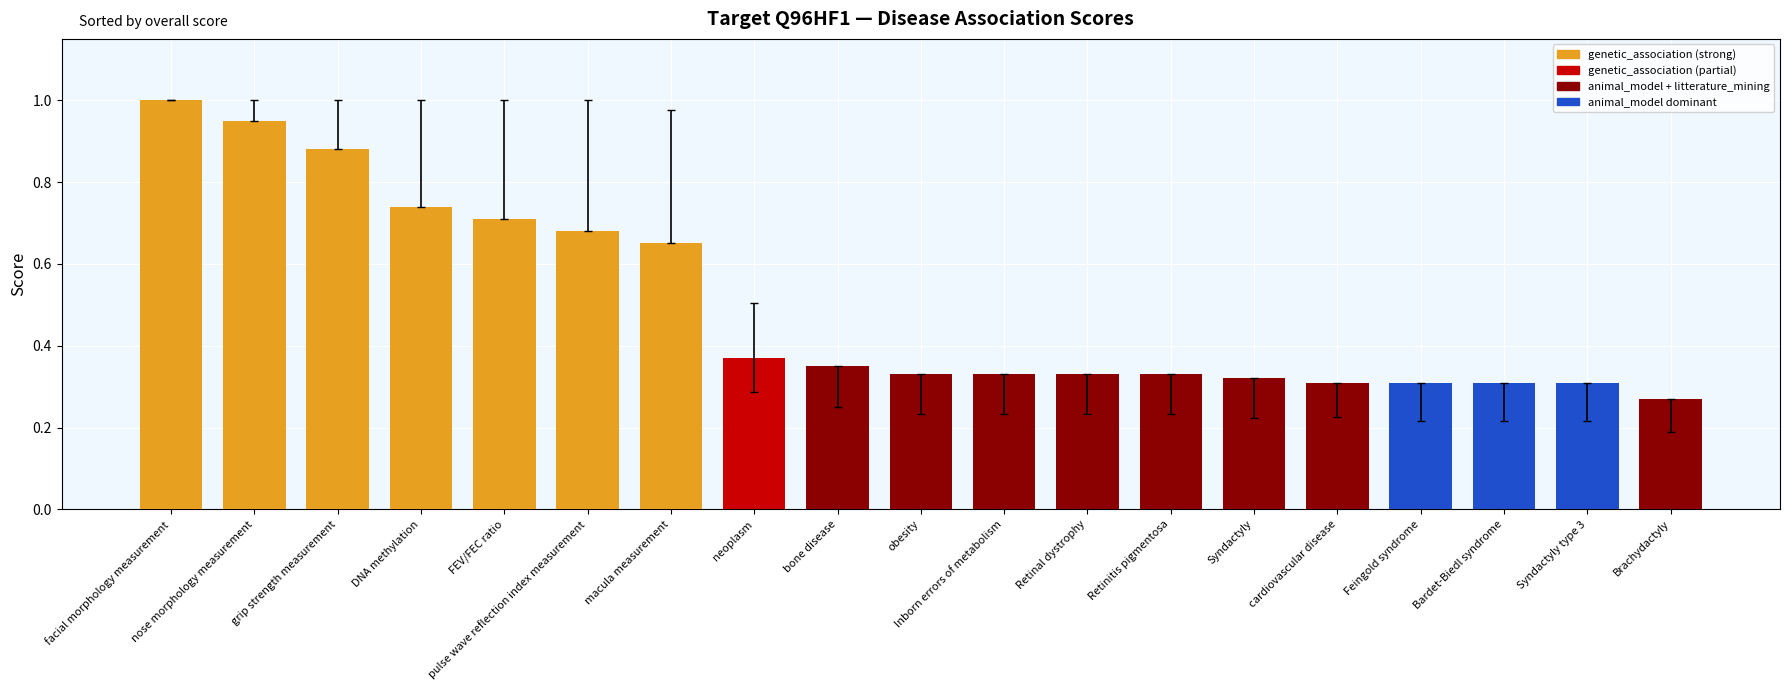

What is the change in value from macula measurement to Syndactyly type 3?

-0.3